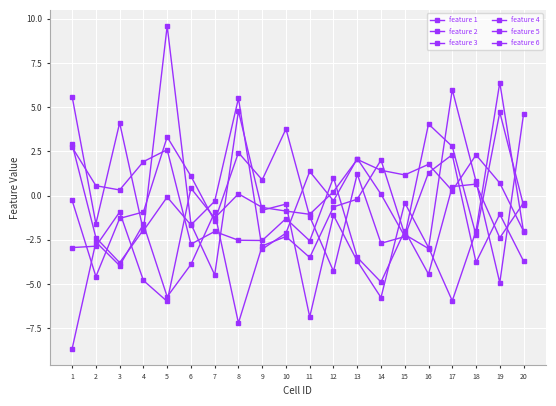

How many distinct data groups are displayed?

6